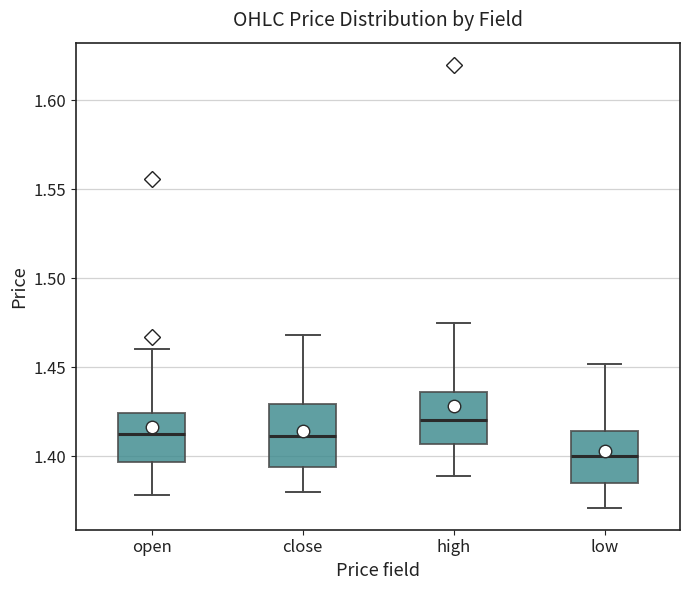

Reading left to right, transcribe this box plot: for each box, give where its median line is, the range the box spans, and where its two whiskers end, as read against the y-axis. The values are not printed on the chart, so give them approximately, as read against the axis.

open: median 1.415, box 1.395 to 1.425, whiskers 1.380 to 1.460
close: median 1.410, box 1.395 to 1.430, whiskers 1.380 to 1.470
high: median 1.420, box 1.405 to 1.435, whiskers 1.390 to 1.475
low: median 1.400, box 1.385 to 1.415, whiskers 1.370 to 1.450